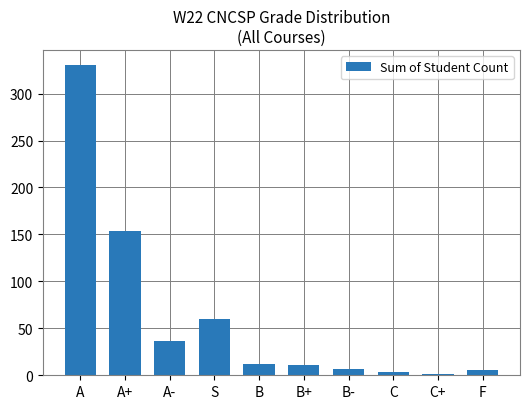

Are the bars horizontal?

No